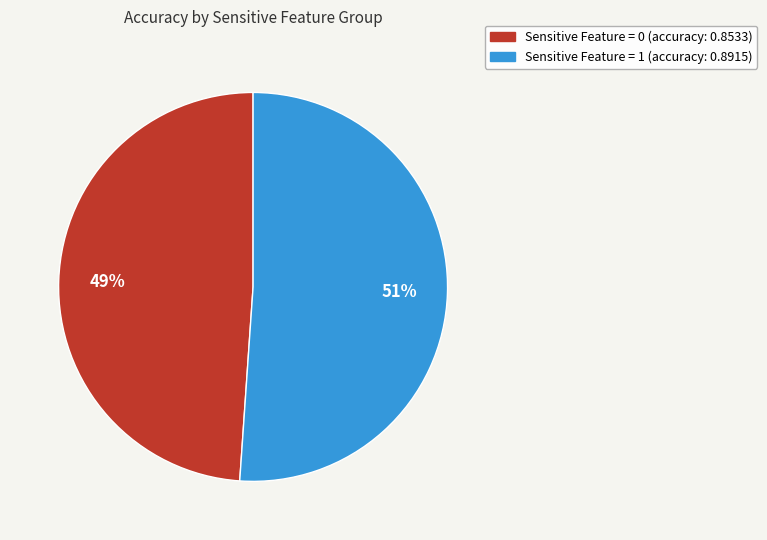

Count the number of slices in the pie.

2